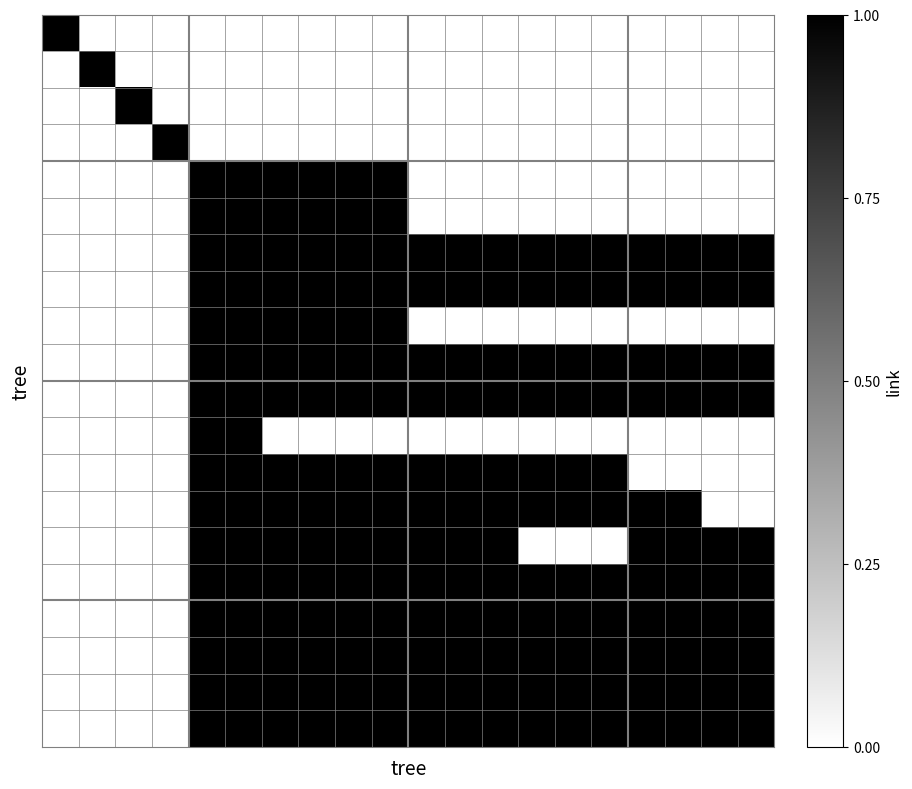

How many data points does each series have?

20